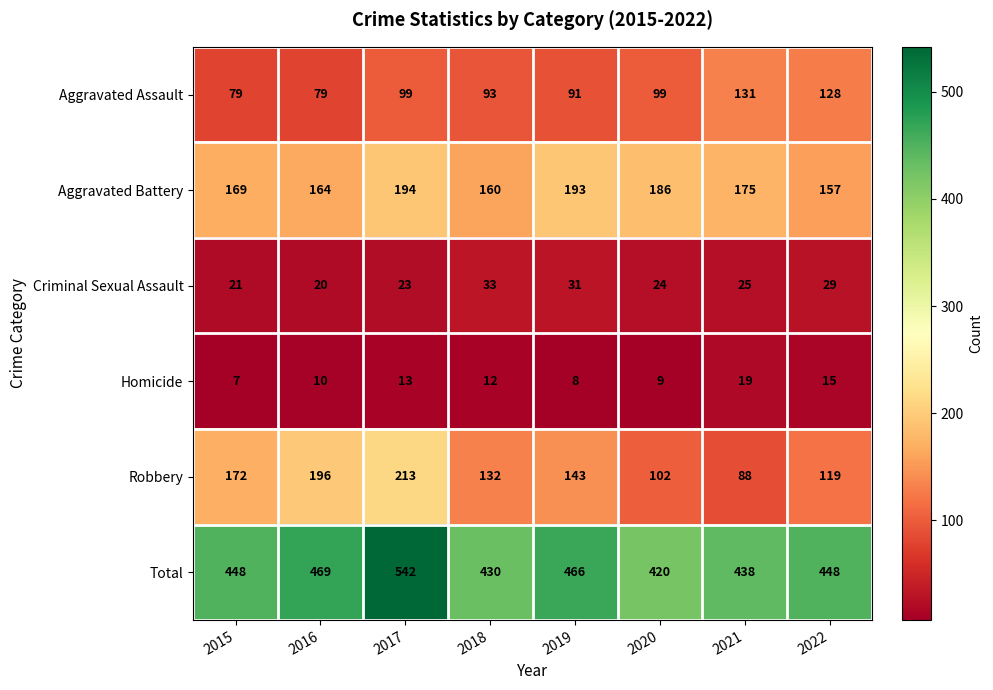

Count the number of data series in this chart.

6